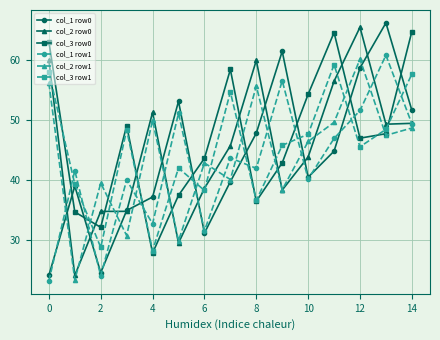

How many times do col_3 row0 and col_1 row0 cross each other?

8